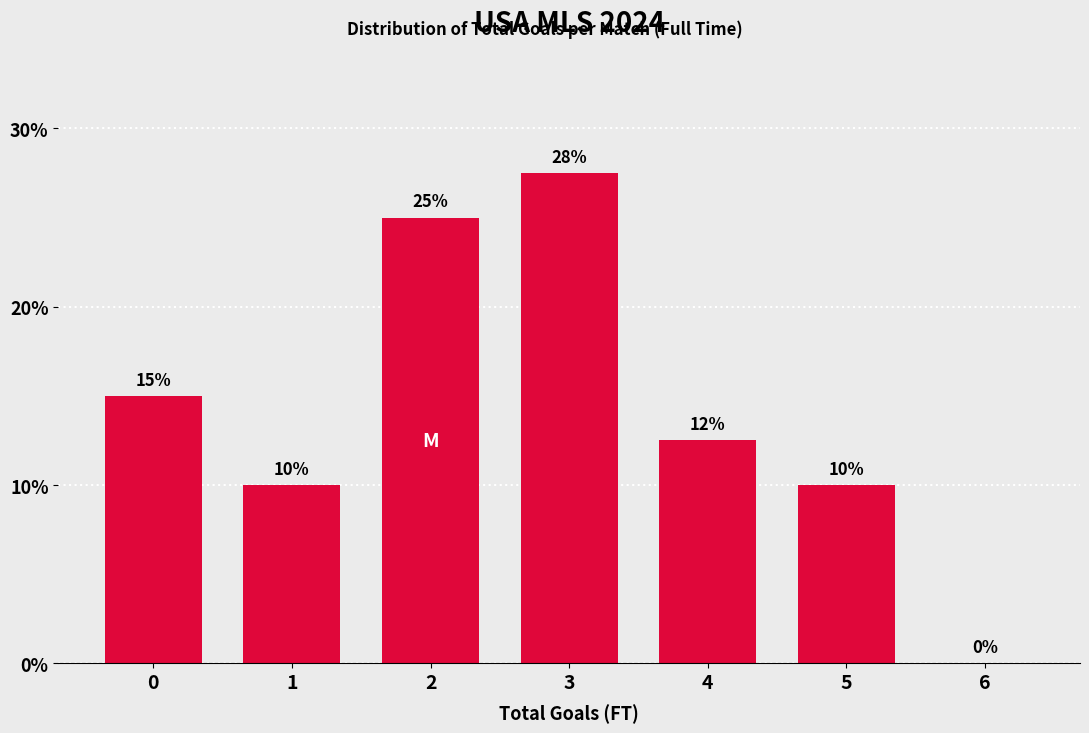

At which category does the chart reach its peak across all series?

3